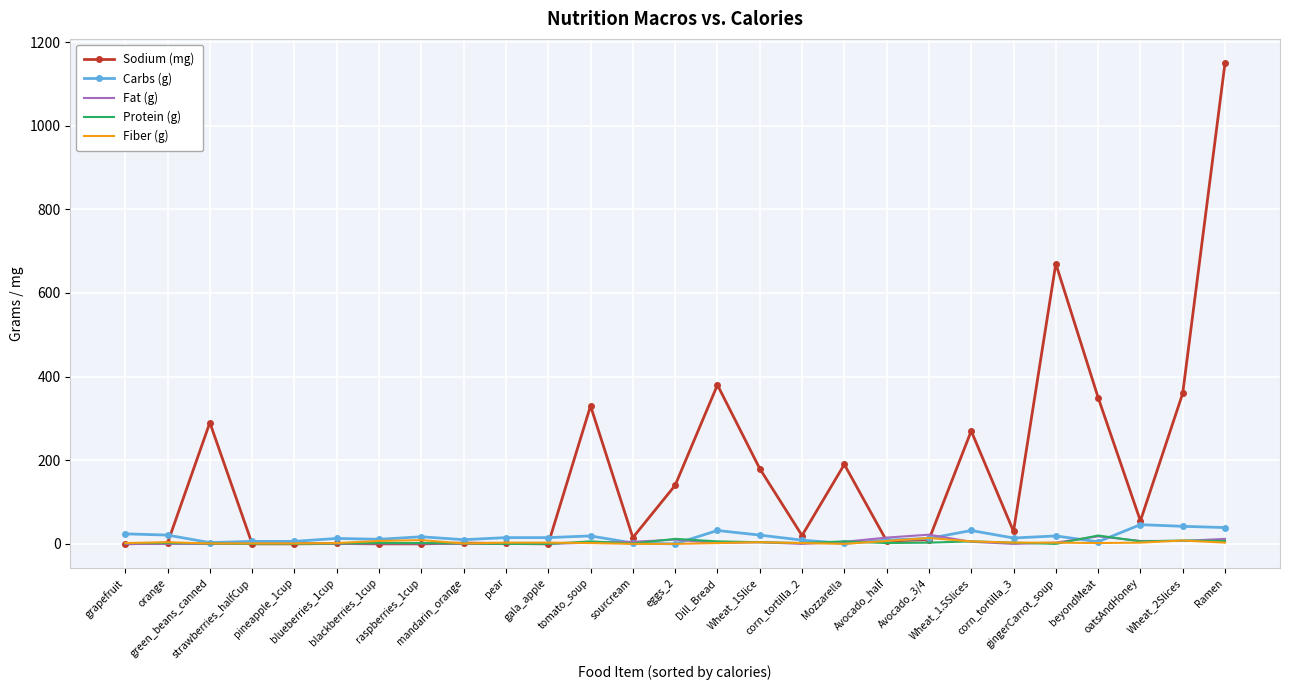

Which series has the widest spread of values?

Sodium (mg)